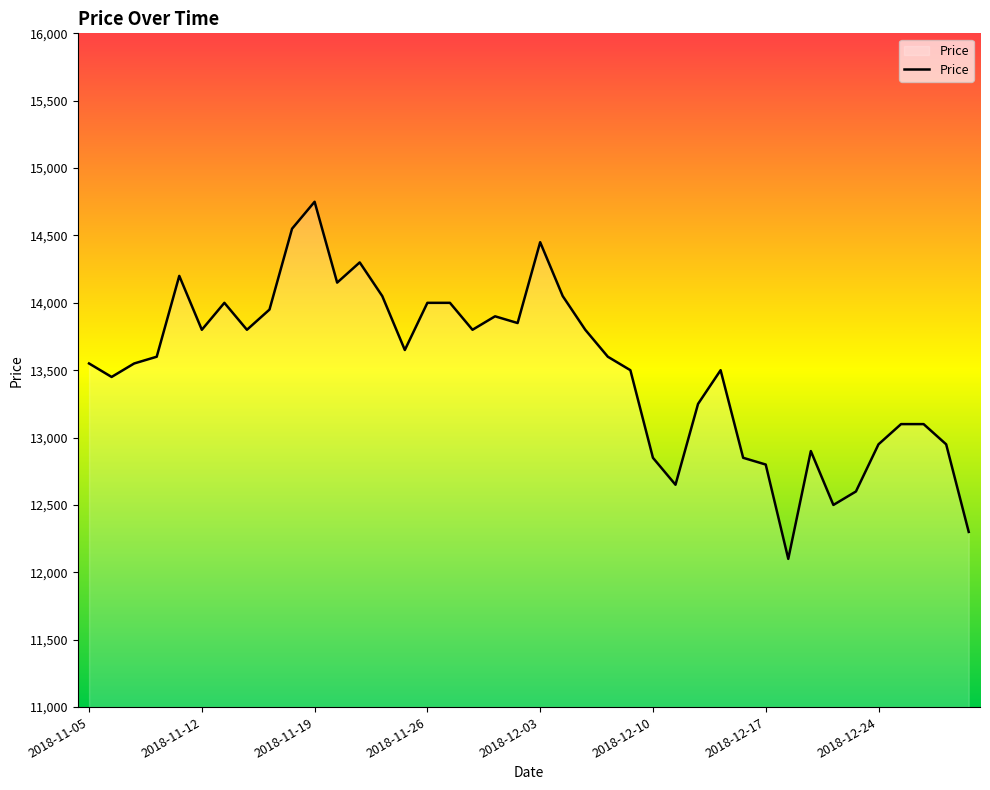

What is the difference between the maximum and minimum values?

2650